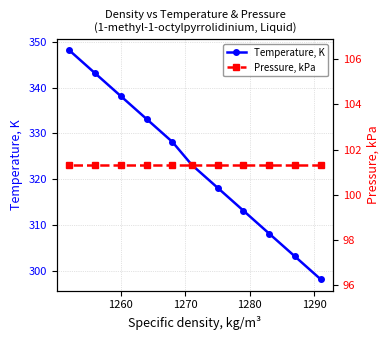

Rank the series by their maximum value, from lowest to highest.

Pressure, kPa, Temperature, K